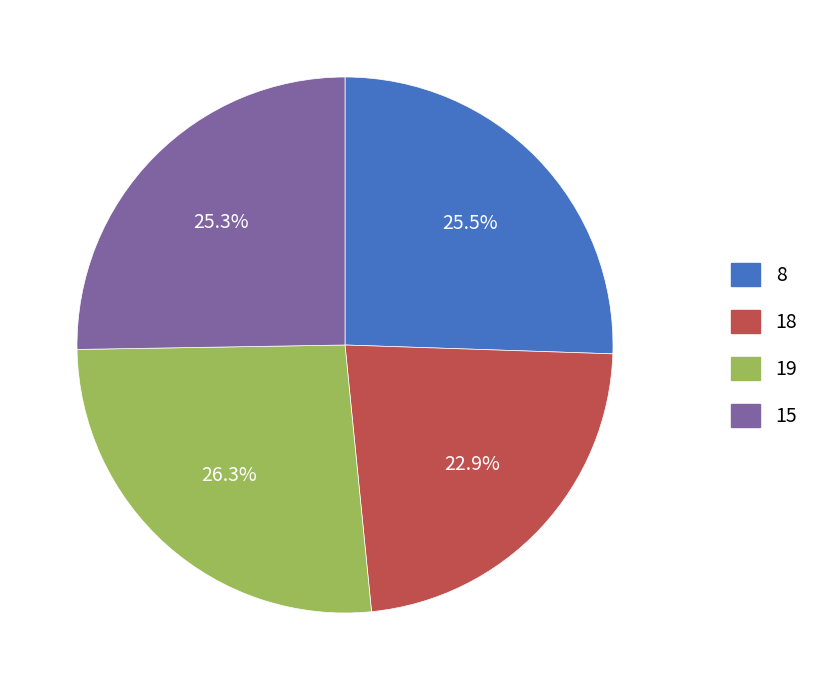

Is there any slice that represents more than half of the pie?

No